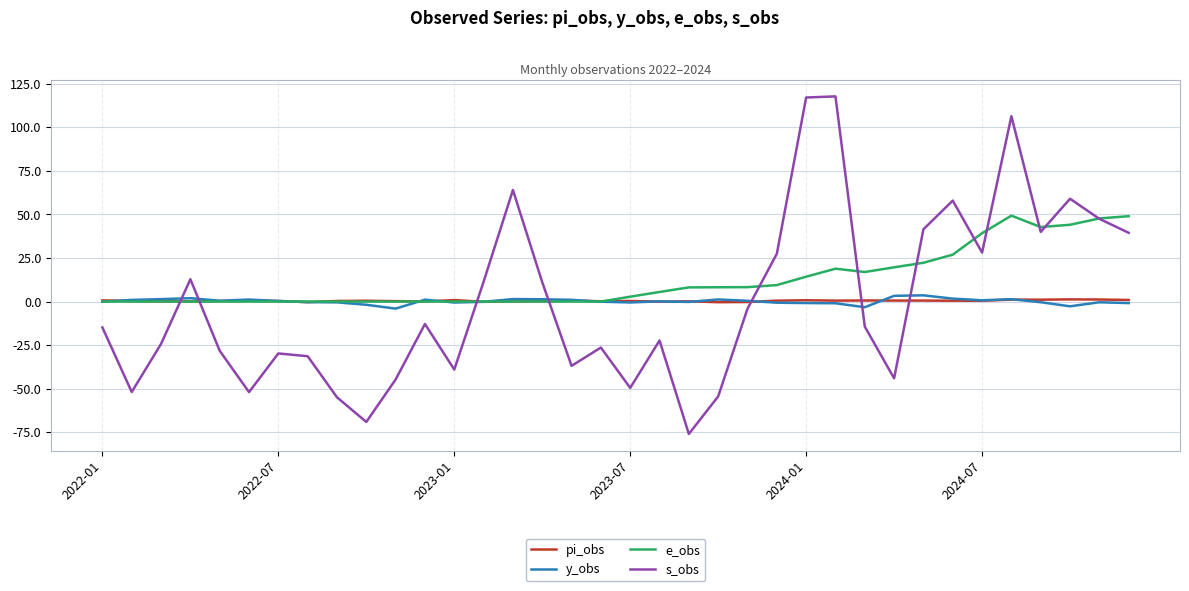

True or false: s_obs and y_obs intersect in this chart.

True